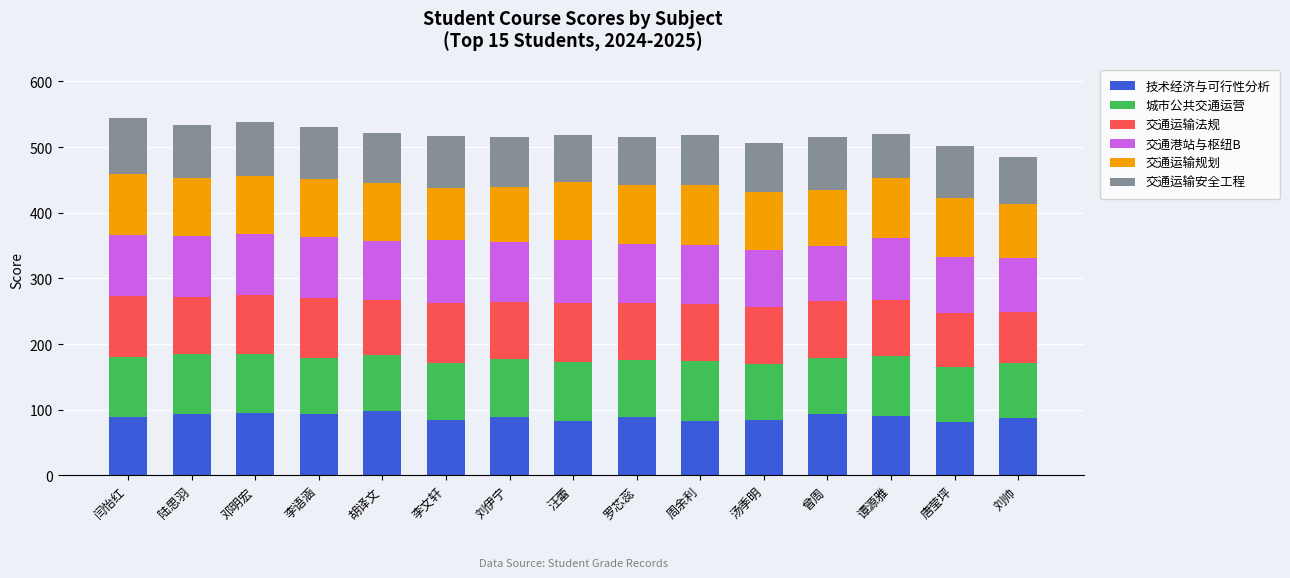

What is the lowest value of the 技术经济与可行性分析 series?

82